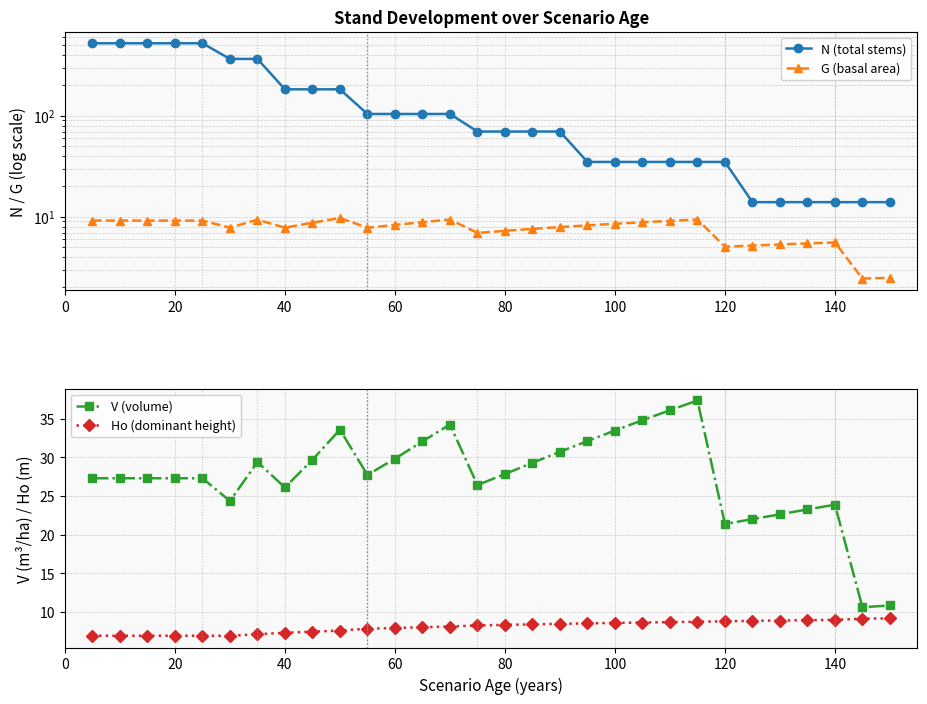

At how many categories does at least one series exceed 174?

10